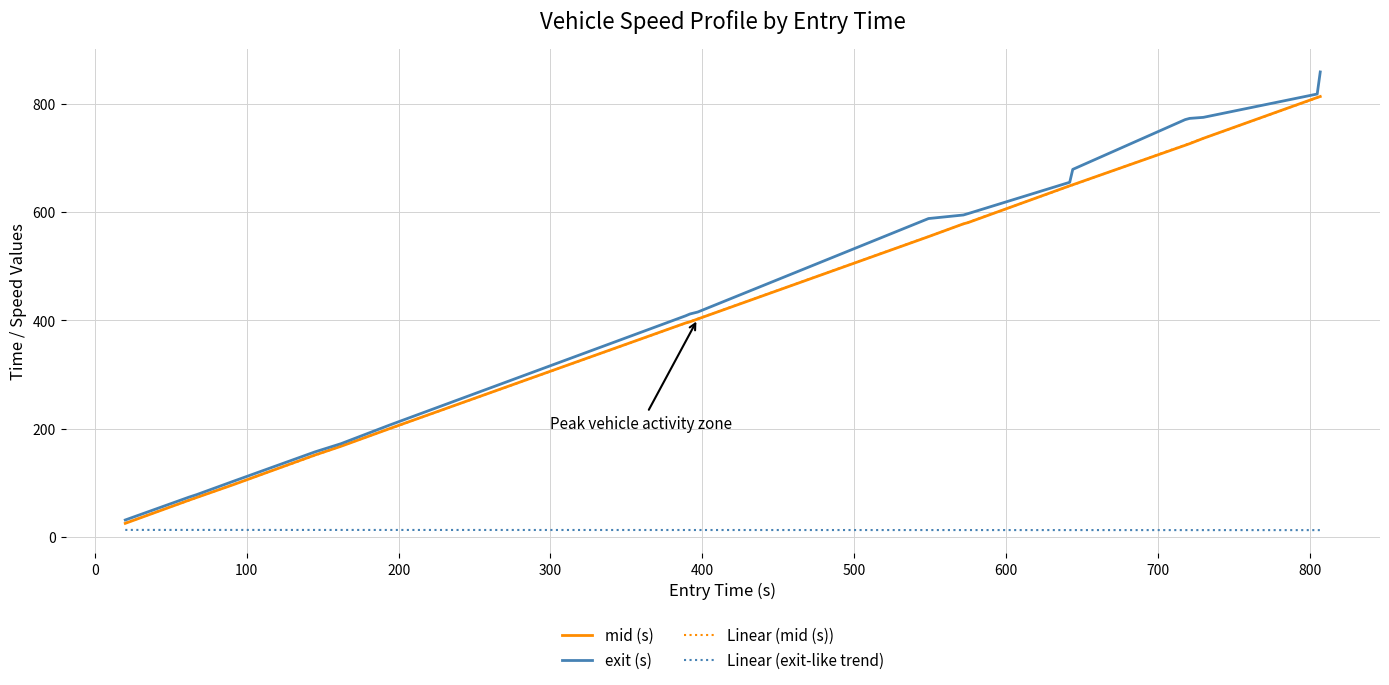

At which label does entry first exceed 554?

549